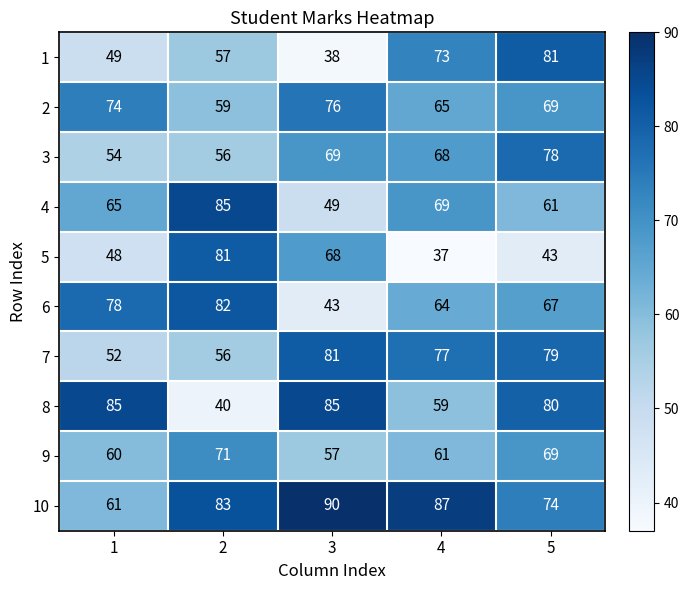

What is the spread (max minus min) of values at 2?

45